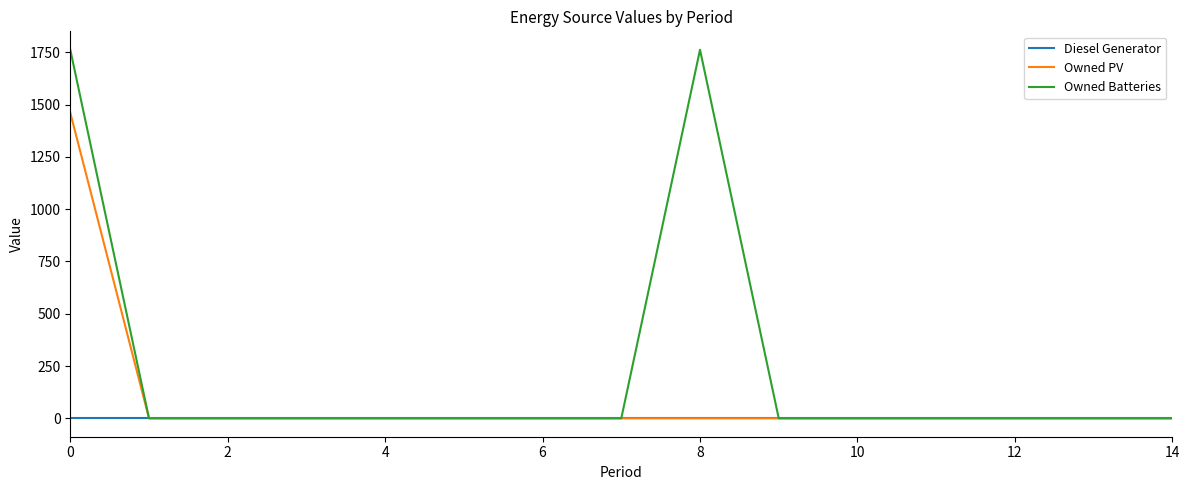

Which series has the widest spread of values?

Owned Batteries